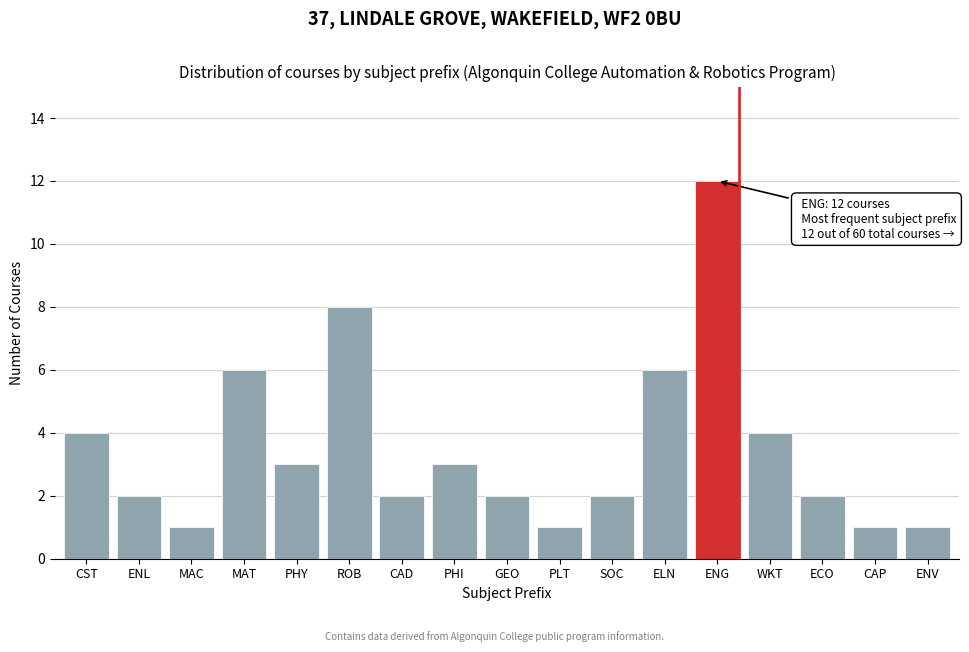

Reading right to left, what are all the values shown in this chart?

1	1	2	4	12	6	2	1	2	3	2	8	3	6	1	2	4